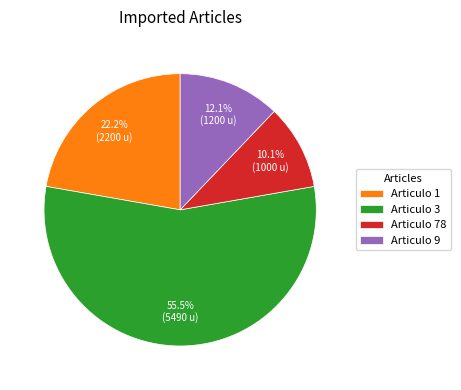

The Articulo 9 slice represents 4% of the pie. True or false?

False